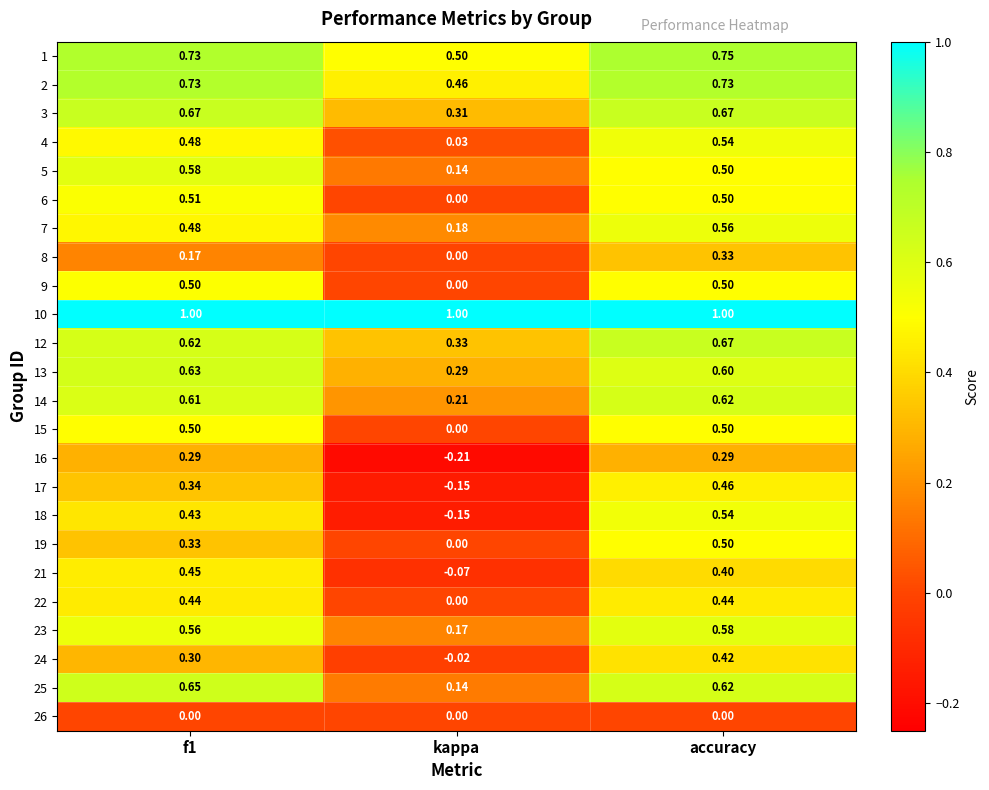

Which series has the widest spread of values?

18